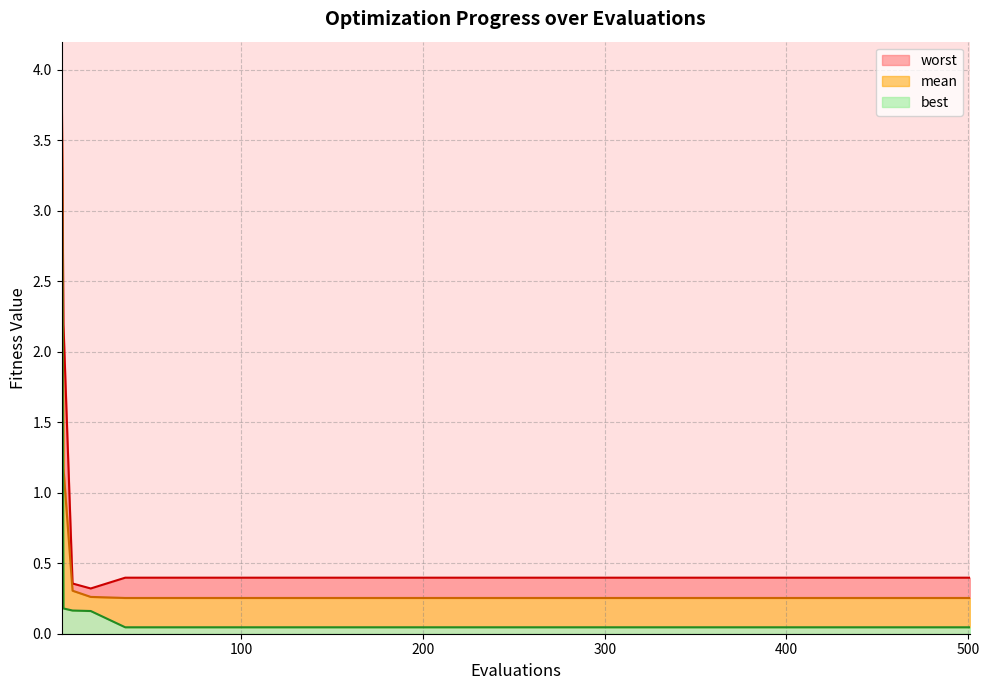

True or false: mean and worst cross at least once.

False